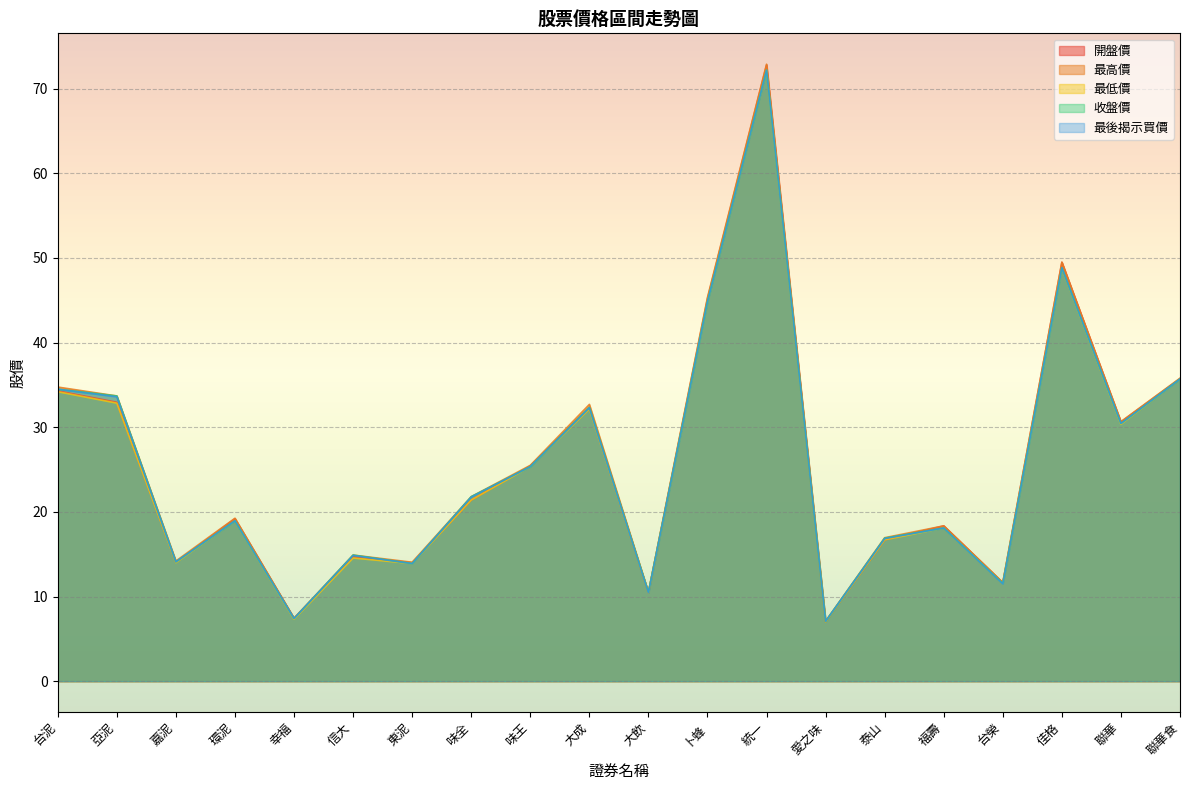

Is it true that 收盤價 equals 14.1 at 嘉泥?

True